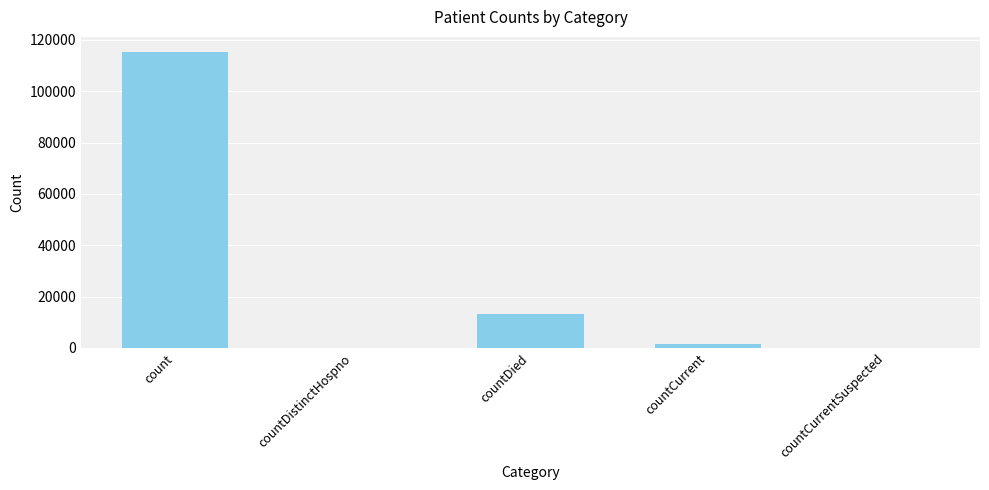

The value at countDied is 8340. True or false?

False